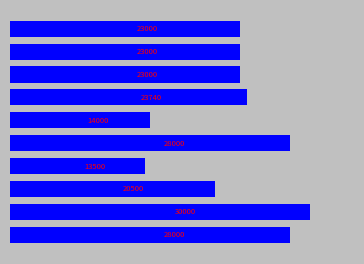

Are the bars horizontal?

Yes